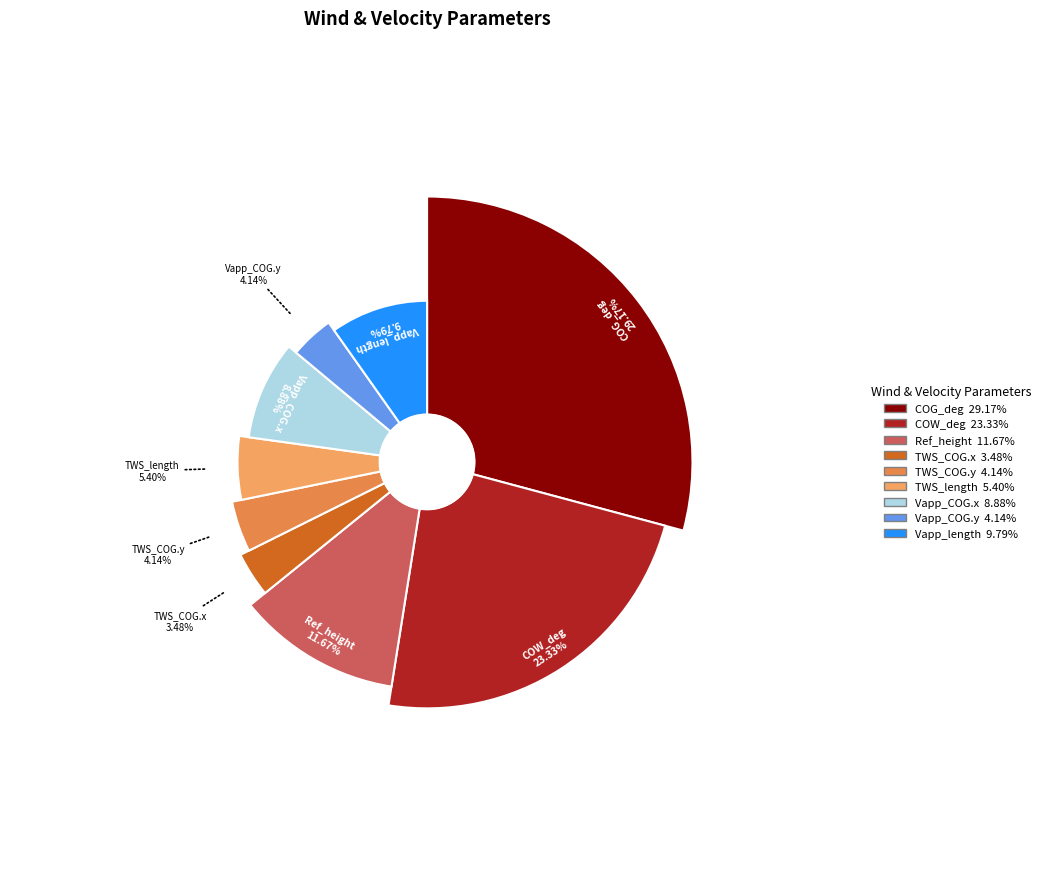

How many segments does this pie chart have?

9